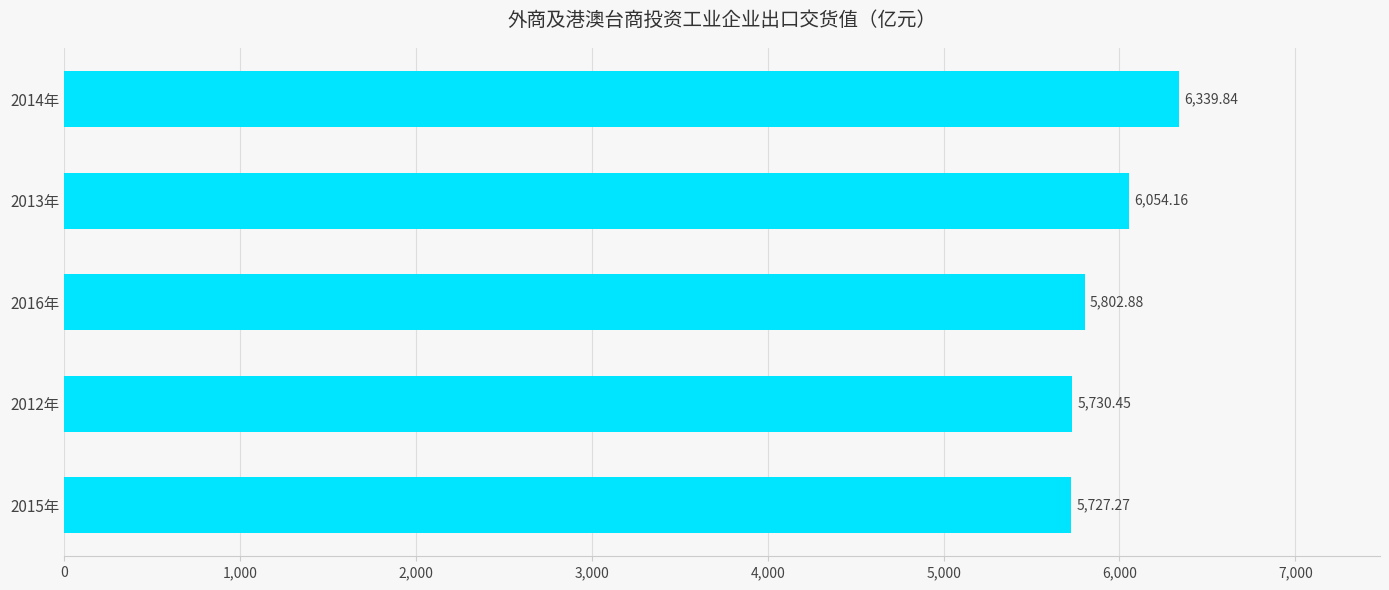

List the labels in order of value, smallest first.

2015年, 2012年, 2016年, 2013年, 2014年